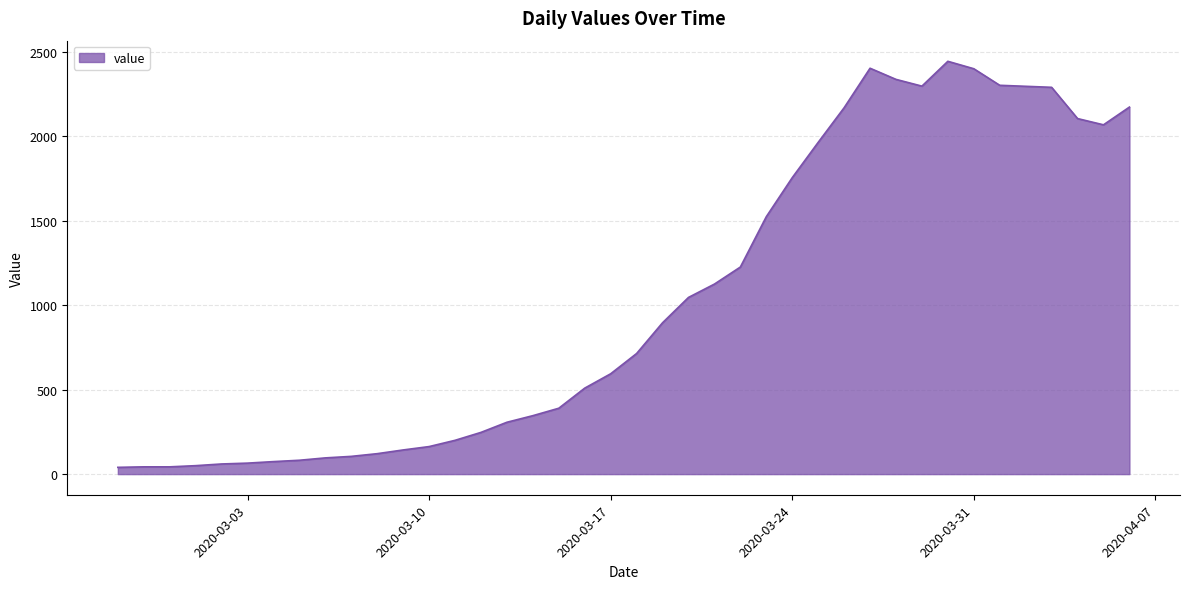

Count the number of categories in the chart.

40